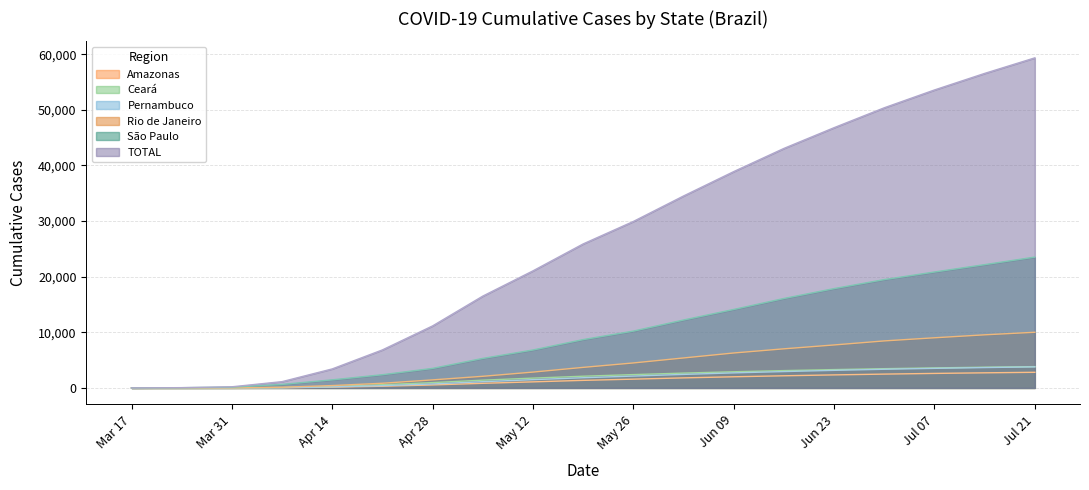

The value of Rio de Janeiro at May 26 is 7330. True or false?

False